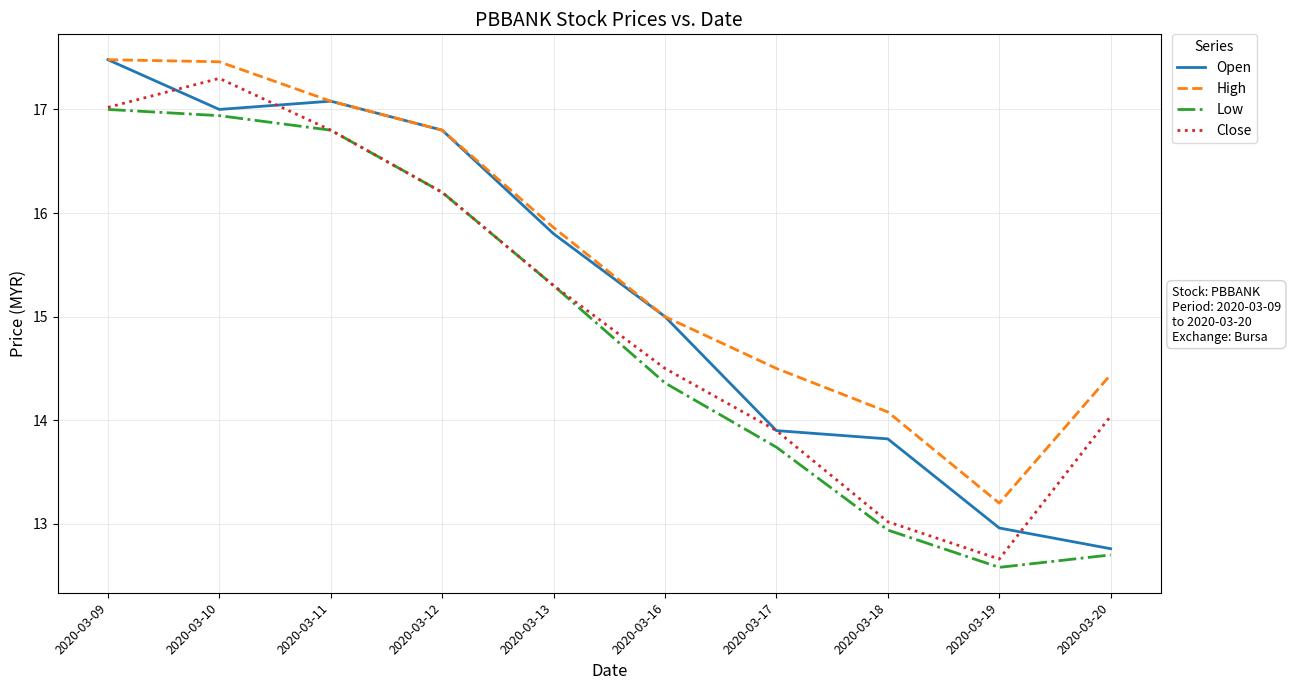

What is the total value across all series at 2020-03-11?

67.8